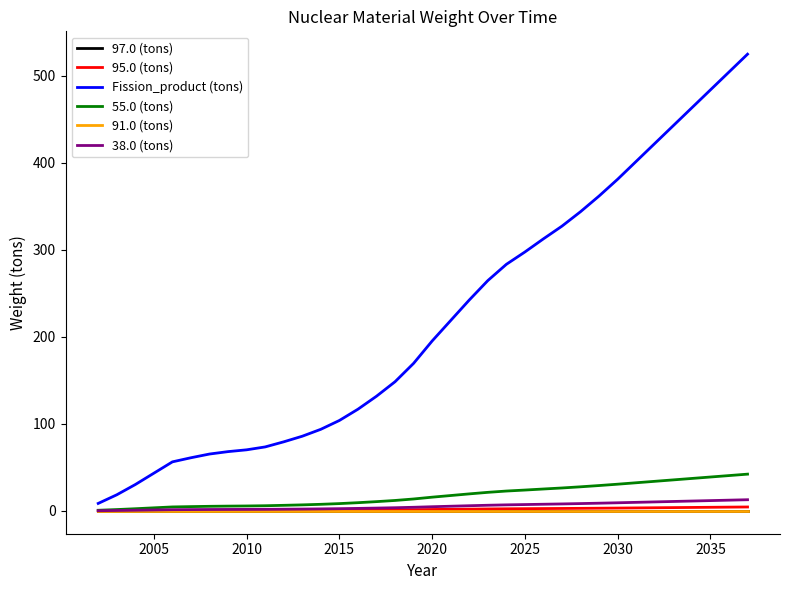

Which series has the largest total across all categories?

Fission_product (tons)